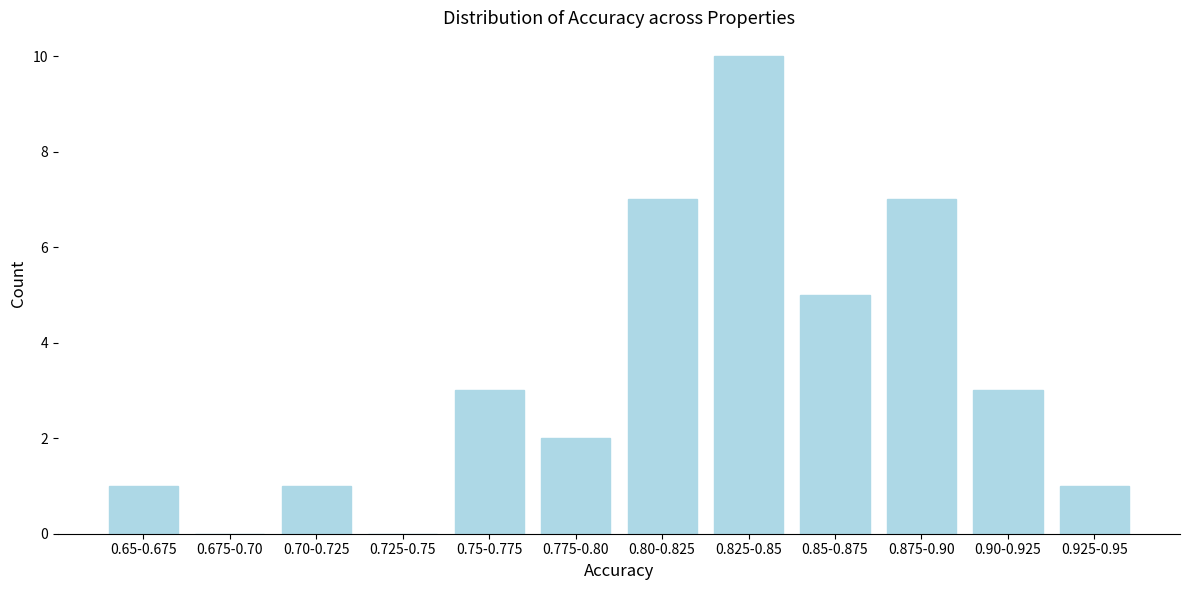

Reading left to right, transcribe all the data shown in this chart.

0.65-0.675=1	0.675-0.70=0	0.70-0.725=1	0.725-0.75=0	0.75-0.775=3	0.775-0.80=2	0.80-0.825=7	0.825-0.85=10	0.85-0.875=5	0.875-0.90=7	0.90-0.925=3	0.925-0.95=1